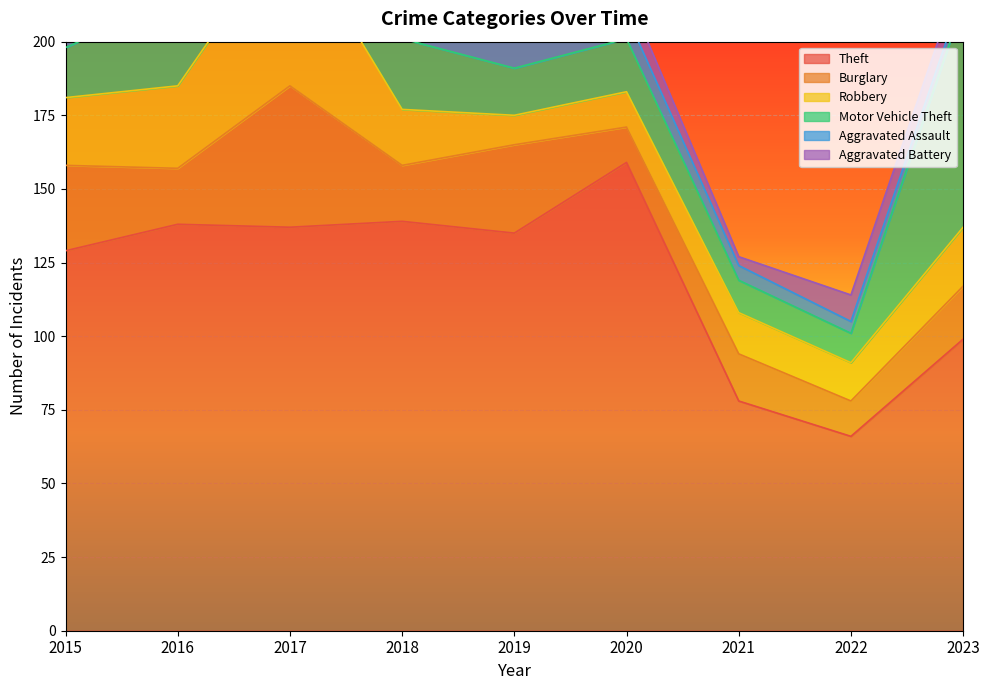

True or false: Aggravated Assault and Burglary intersect in this chart.

False